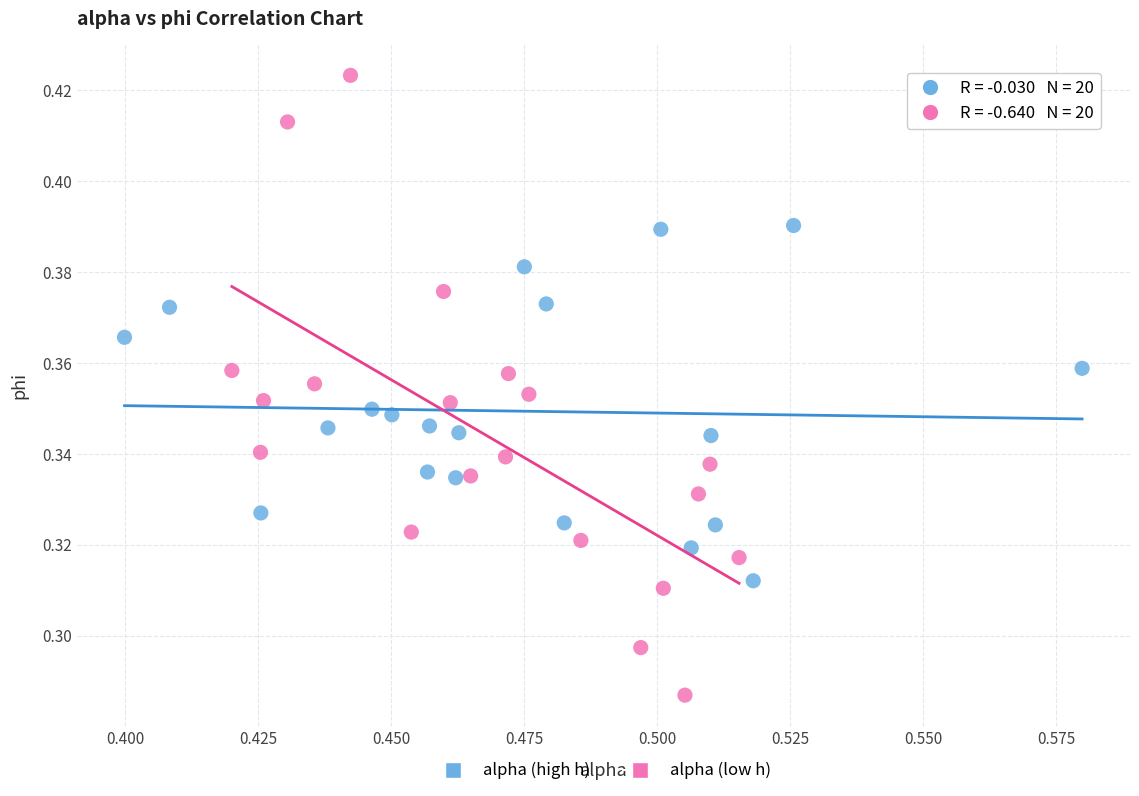

Which series has the widest spread of Y values?

alpha (low h)